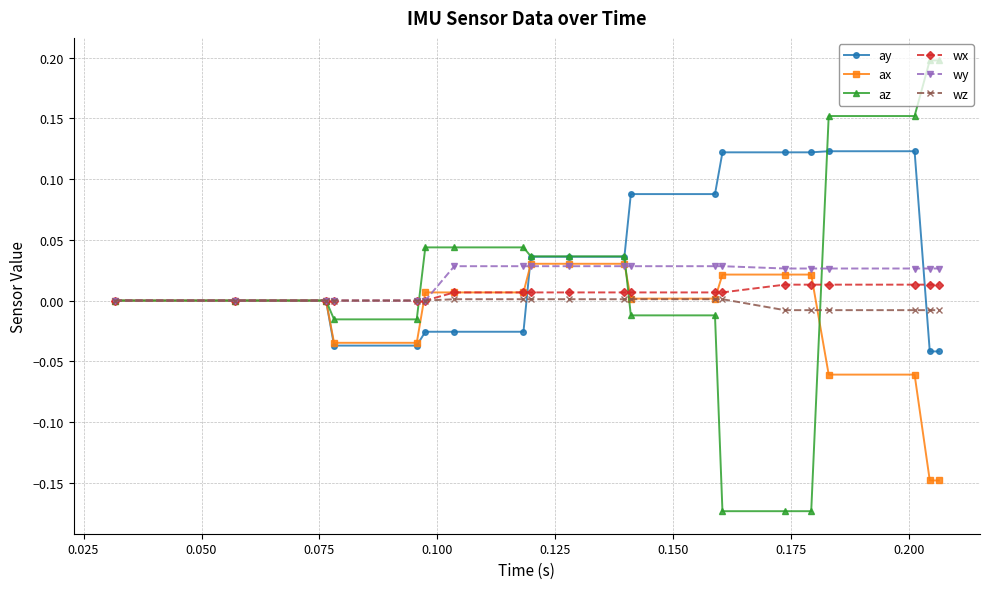

Which series has the widest spread of values?

az